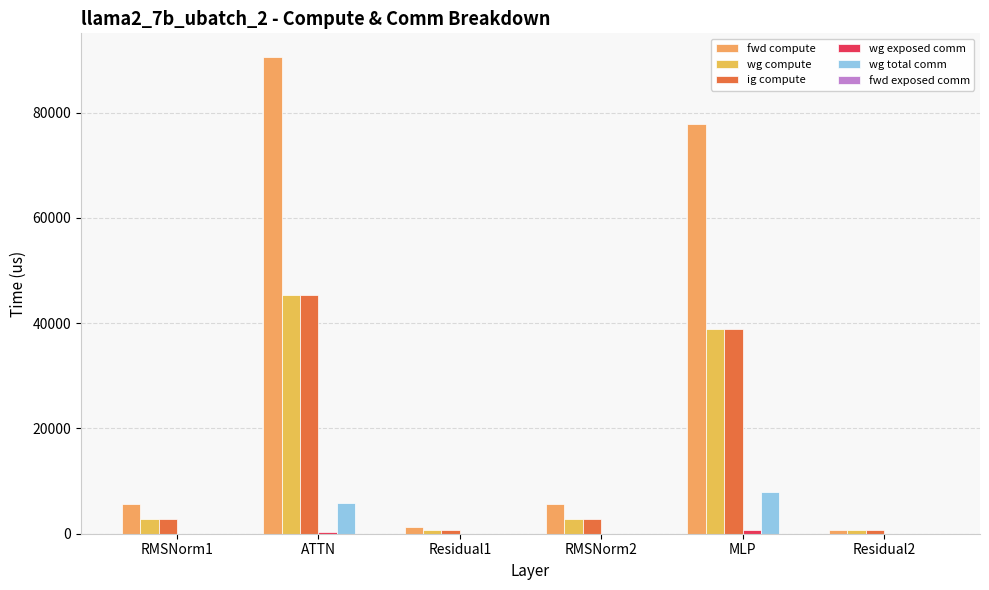

Which series has the largest total across all categories?

fwd compute